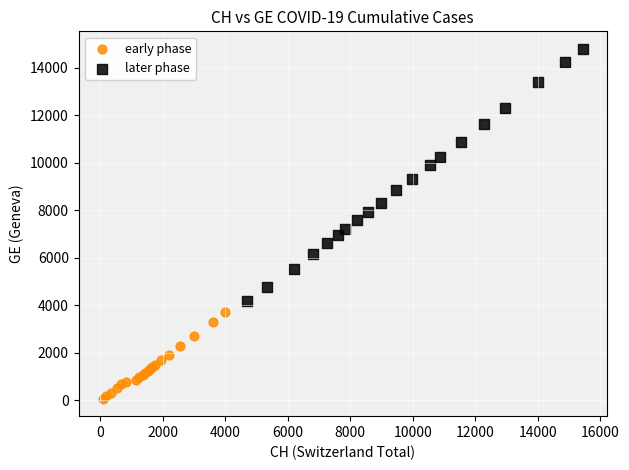

Which series contains the highest Y value?

later phase